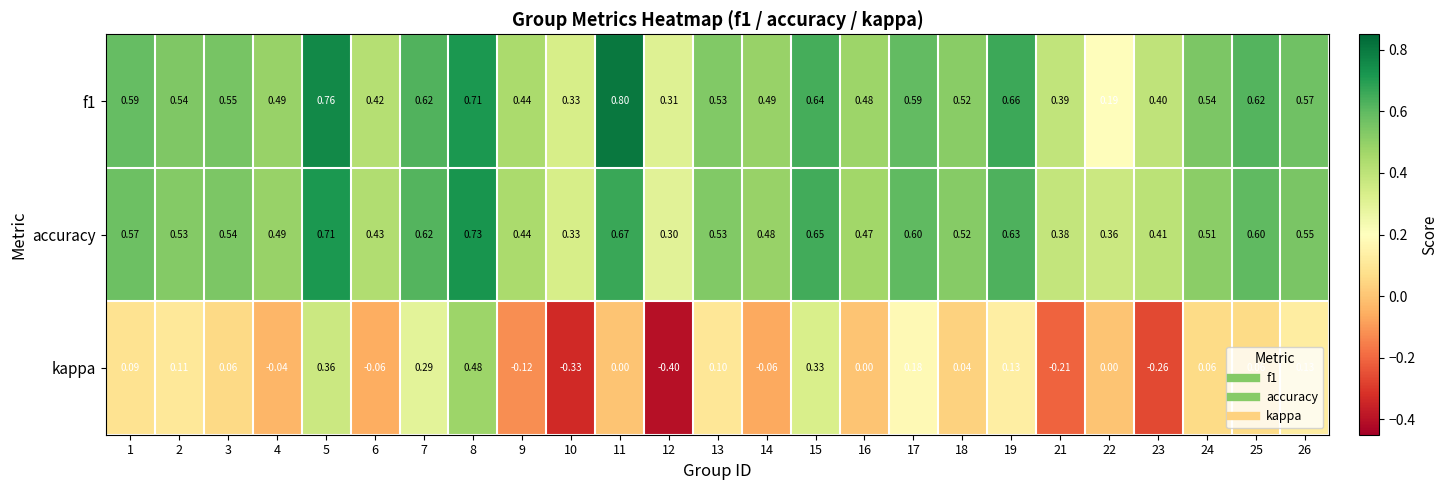

Which series changed the most between 7 and 18?

kappa